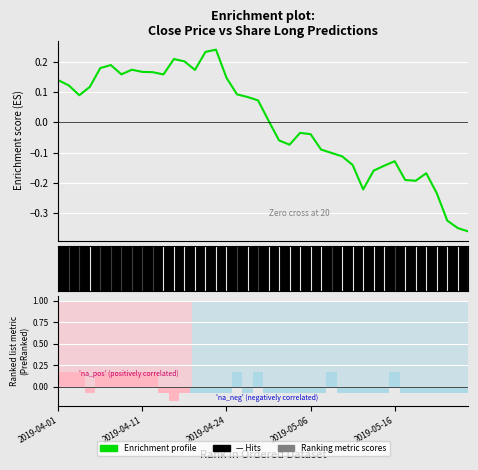

How many bars are there in total?

40